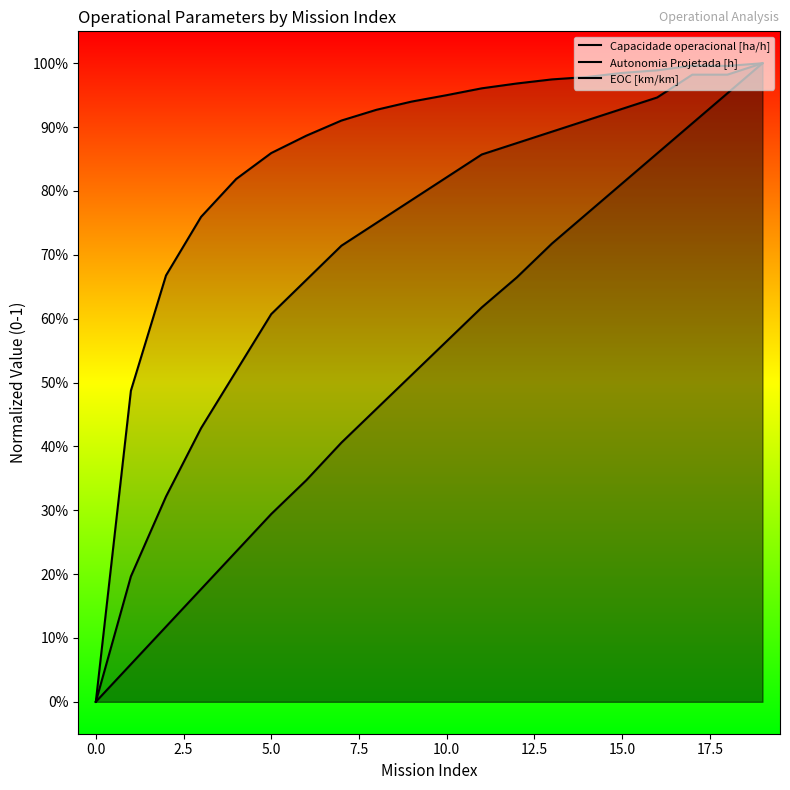

Does the chart display data point markers on the line(s)?

No